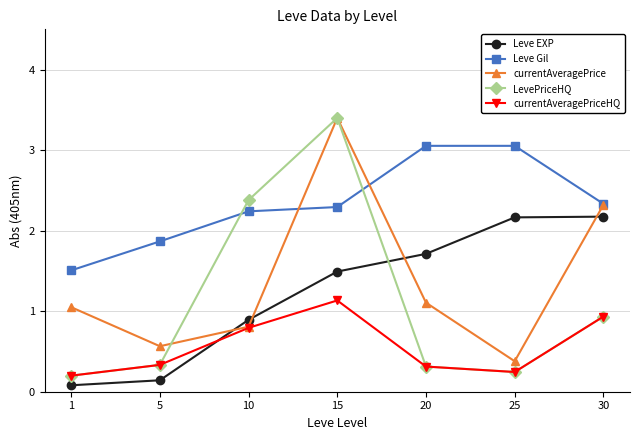

What is the greatest value displayed?

3.4